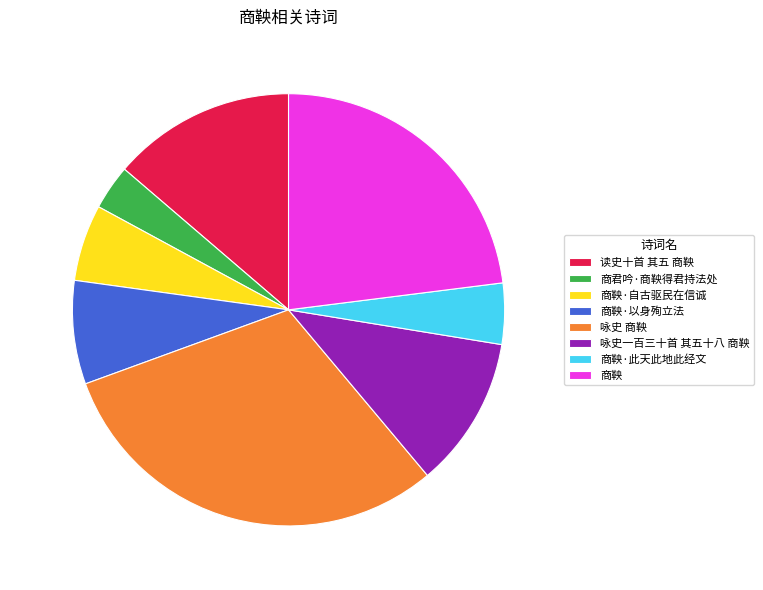

Approximately how many times larger is the value at 商鞅 compared to 咏史一百三十首 其五十八 商鞅?

2.0